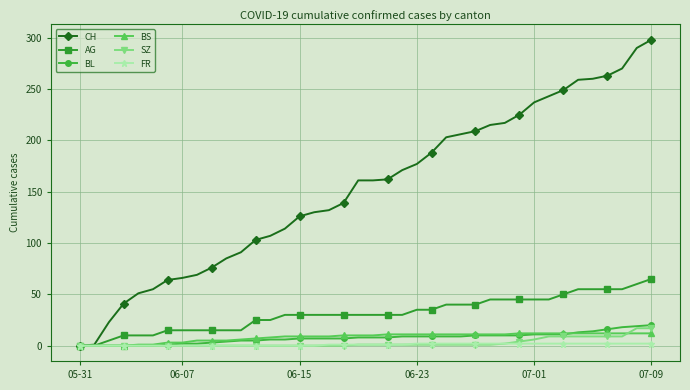

What is the maximum value for SZ?

17